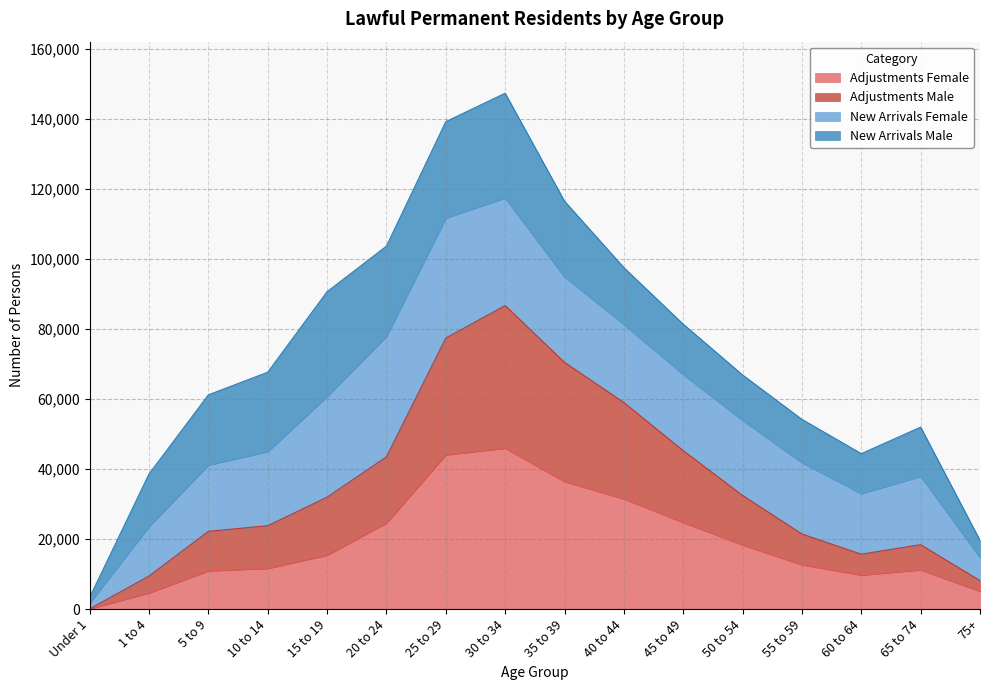

The value of Adjustments Female at 10 to 14 is 11585. True or false?

True